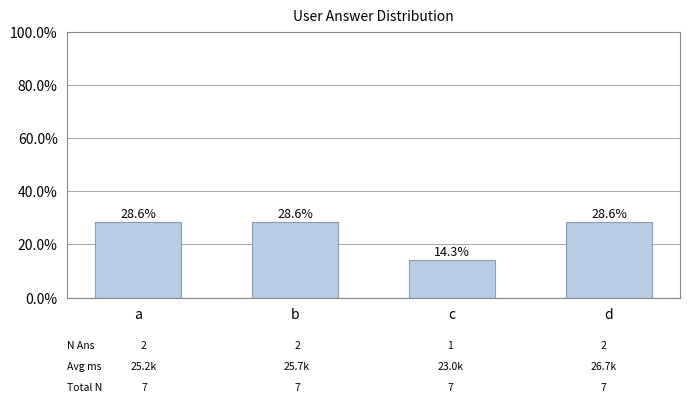

Reading left to right, what are all the values shown in this chart?

28.6	28.6	14.3	28.6